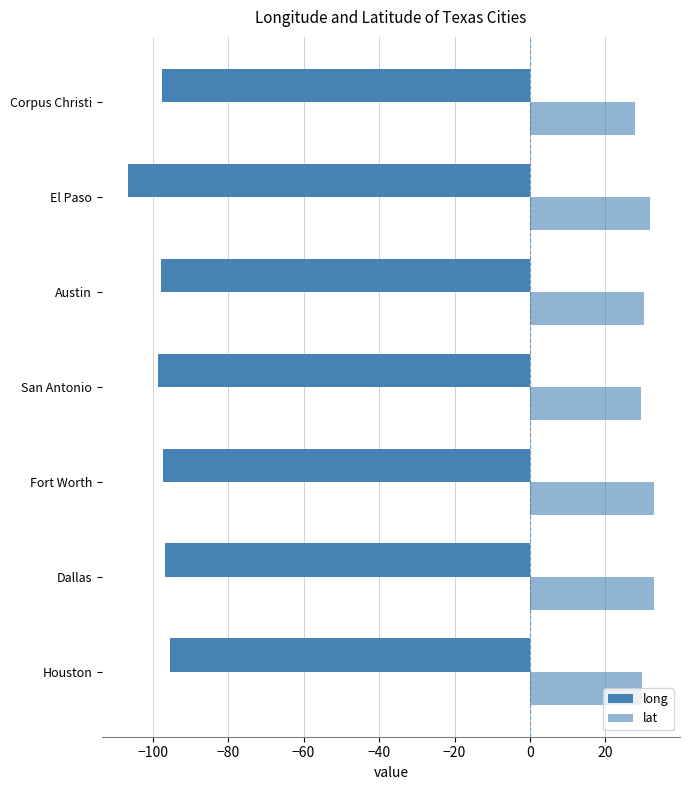

How many data points does each series have?

7